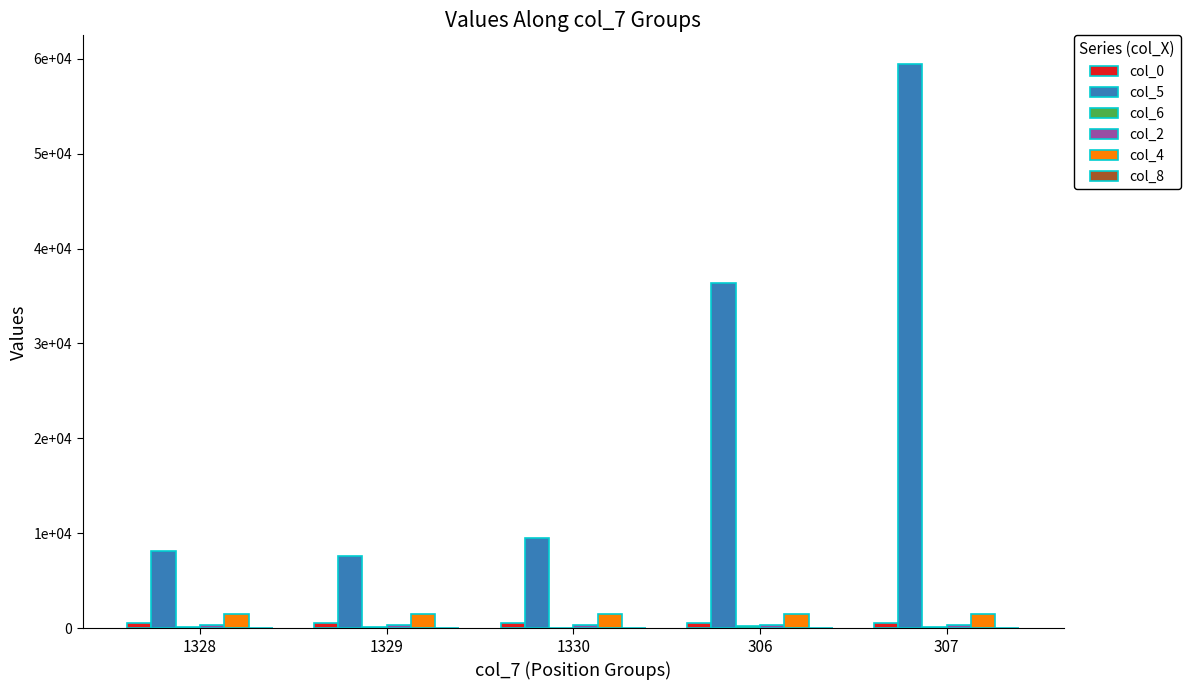

Reading left to right, what are all the values shown in this chart?

col_0: 547	551	557	559	566
col_5: 8113	7612	9558	36414	59480
col_6: 180	90	0	270	90
col_2: 312	312	322	312	301
col_4: 1465	1464	1469	1465	1462
col_8: 7	7	8	8	35